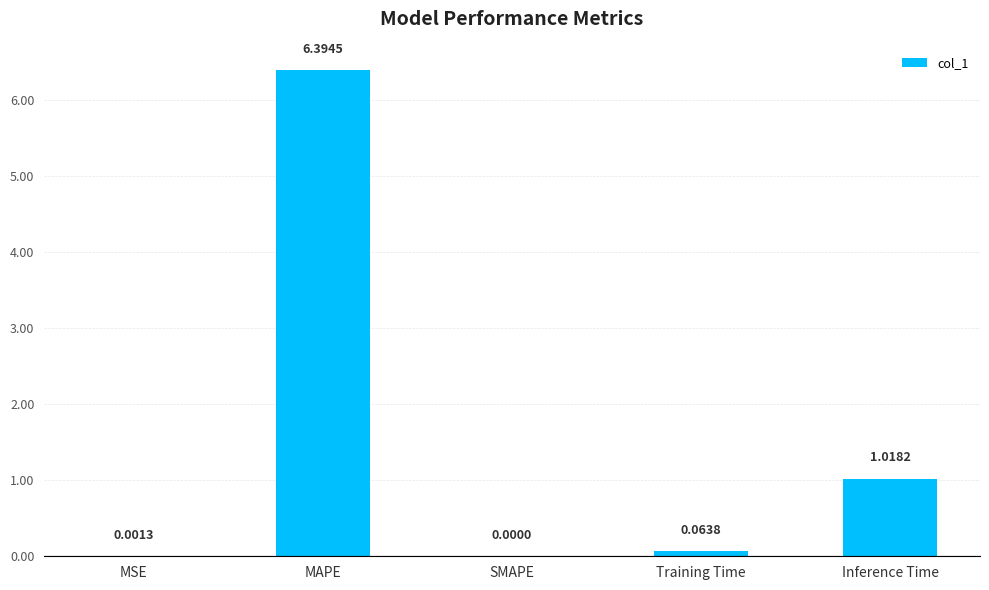

Which label corresponds to the largest value in the chart?

MAPE